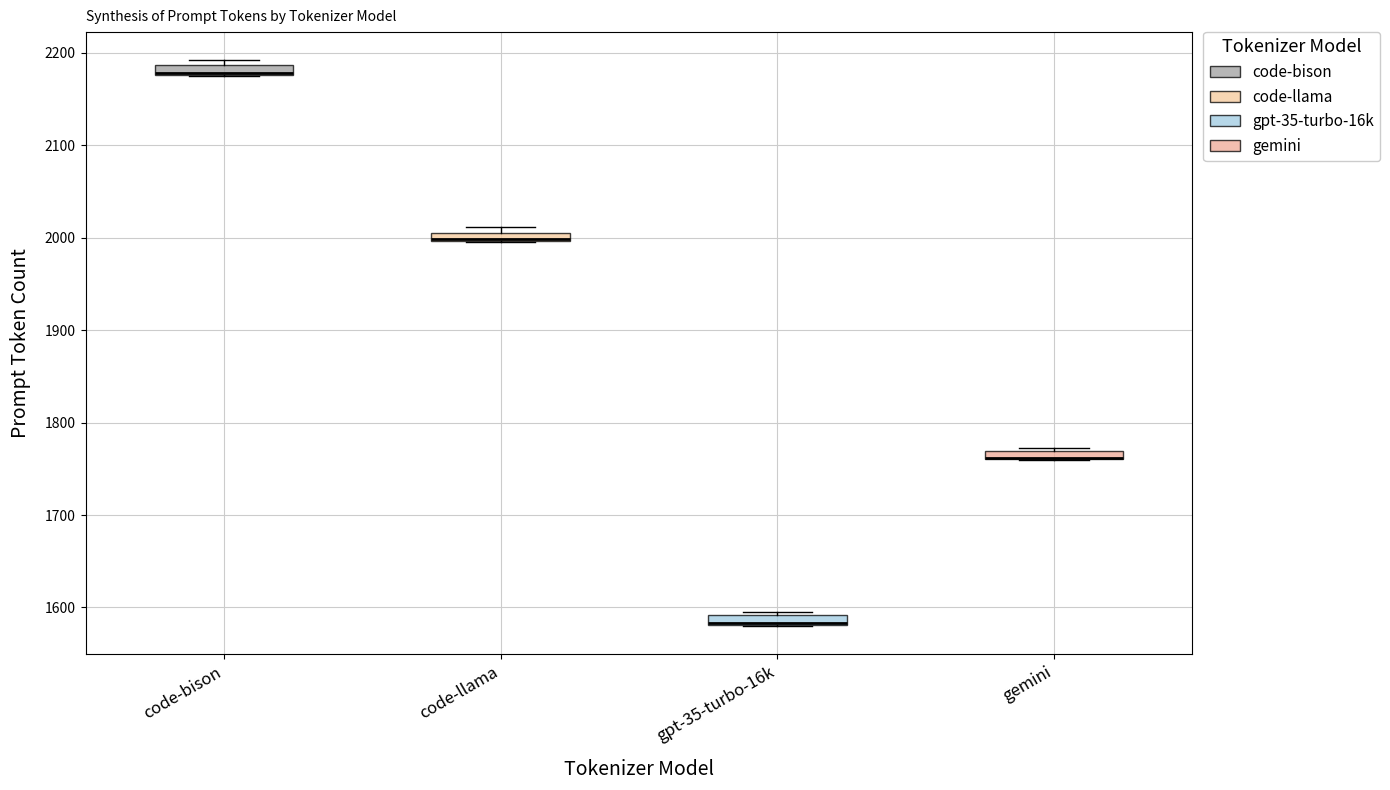

Where is the lower edge of the box for gpt-35-turbo-16k on the y-axis? The values are not printed on the chart, so give them approximately, as read against the axis.

1580